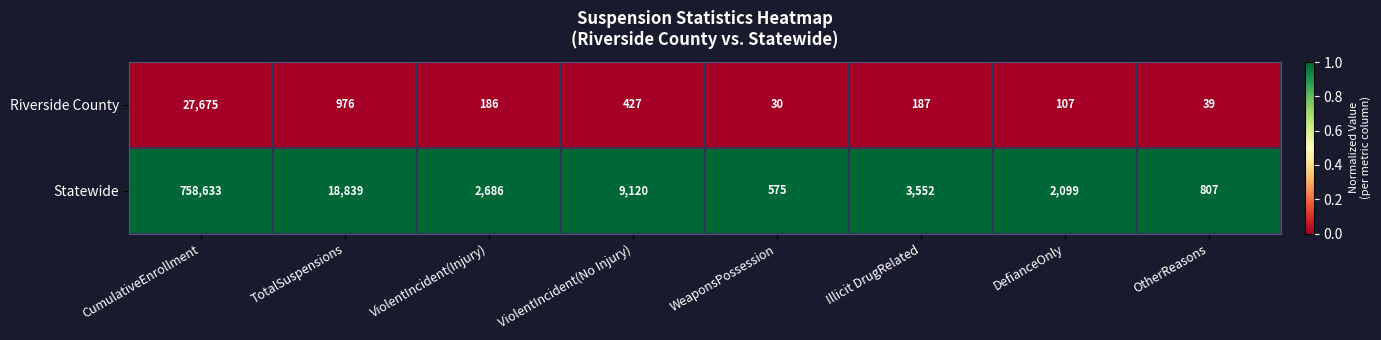

At which category is the sum across all series the highest?

CumulativeEnrollment